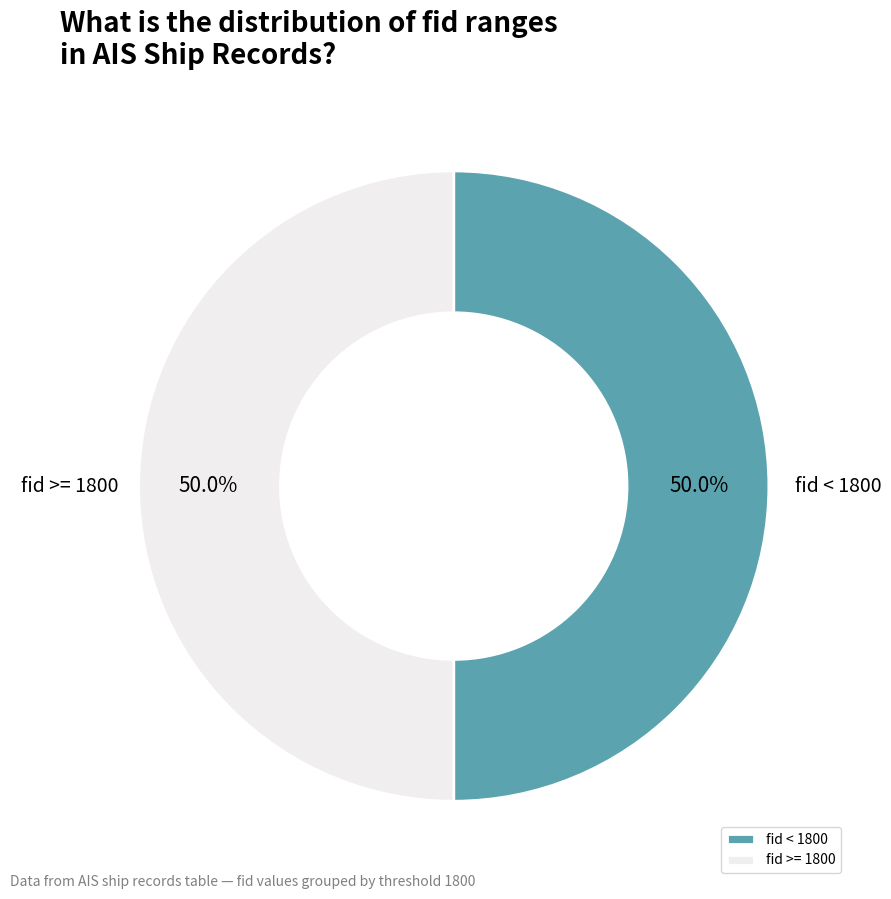

Combined, do fid >= 1800 and fid < 1800 account for over 50%?

Yes